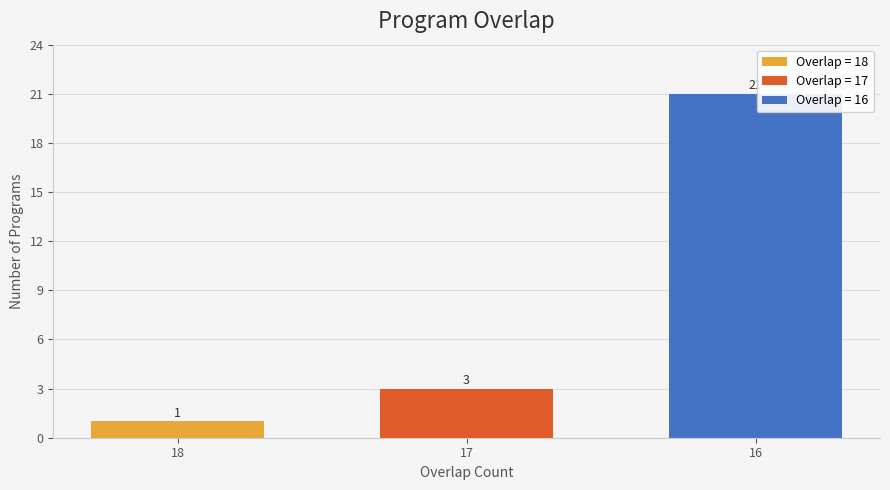

Does the chart contain any negative values?

No